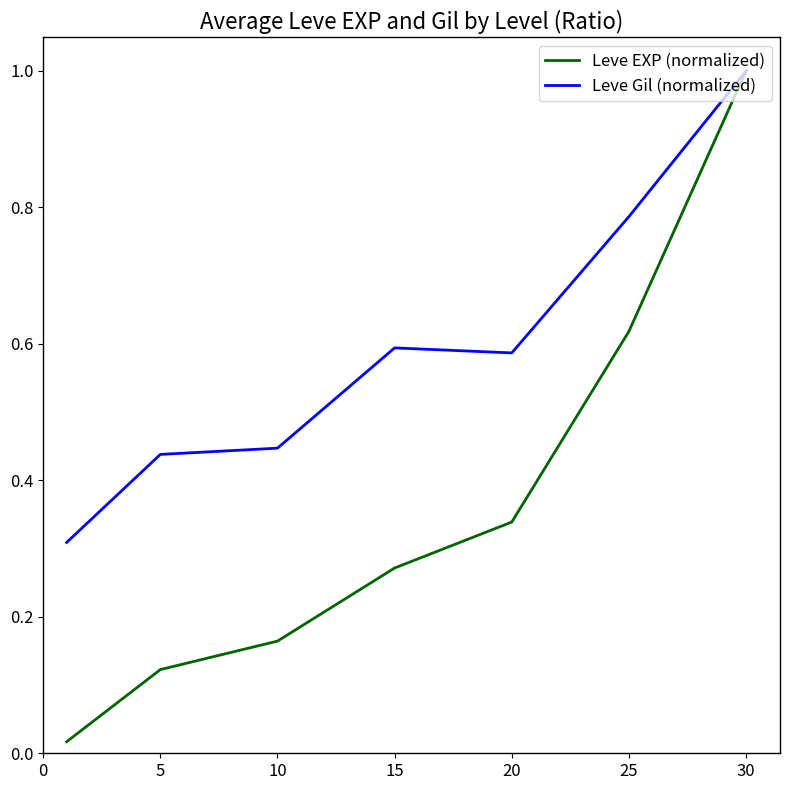

Which series has the largest range (max minus min)?

Leve EXP (normalized)